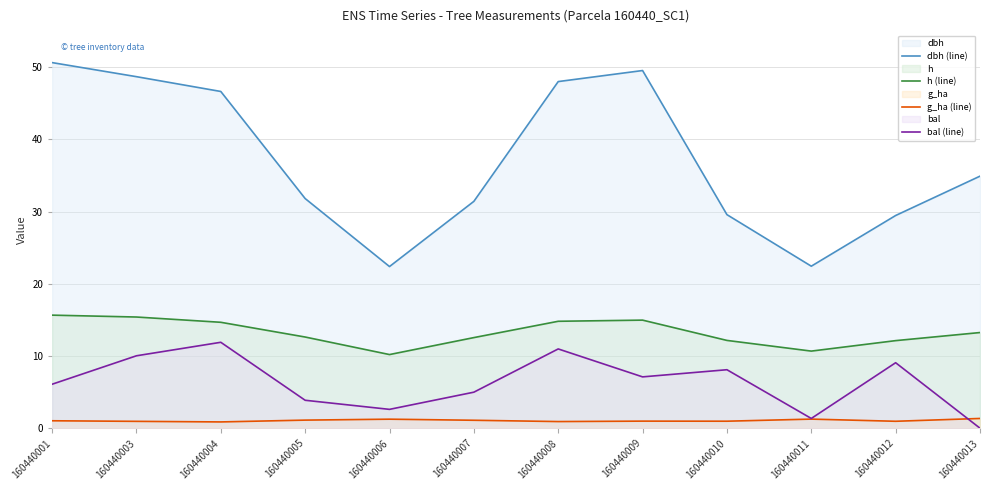

What is the value of the bal (line) point at the 11th from the left?

9.1